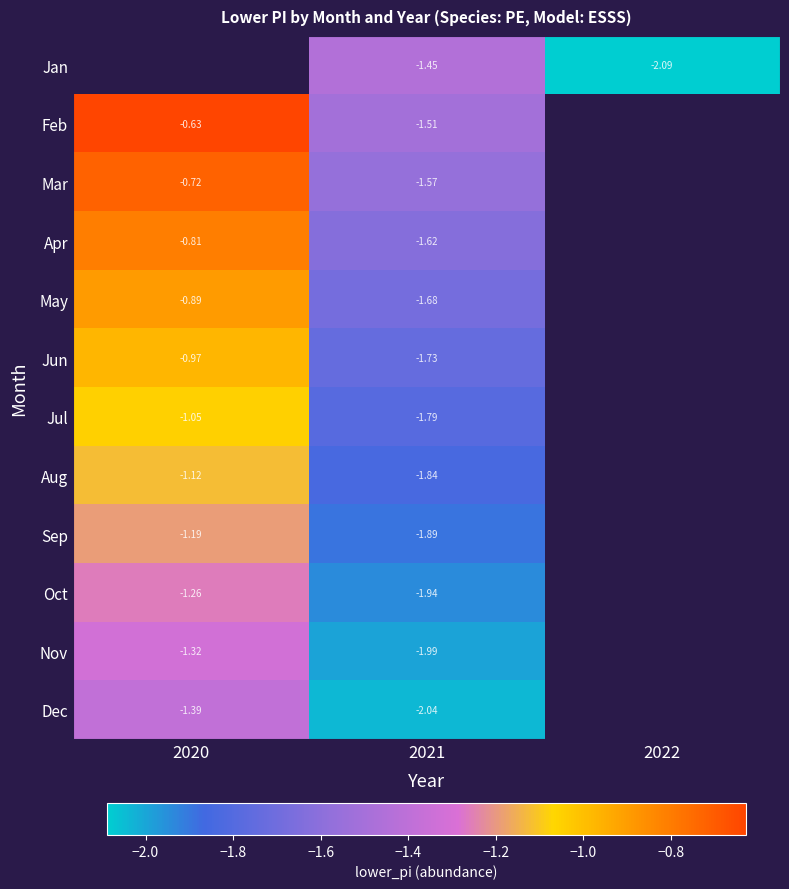

Which category has the lowest value across all series?

2022